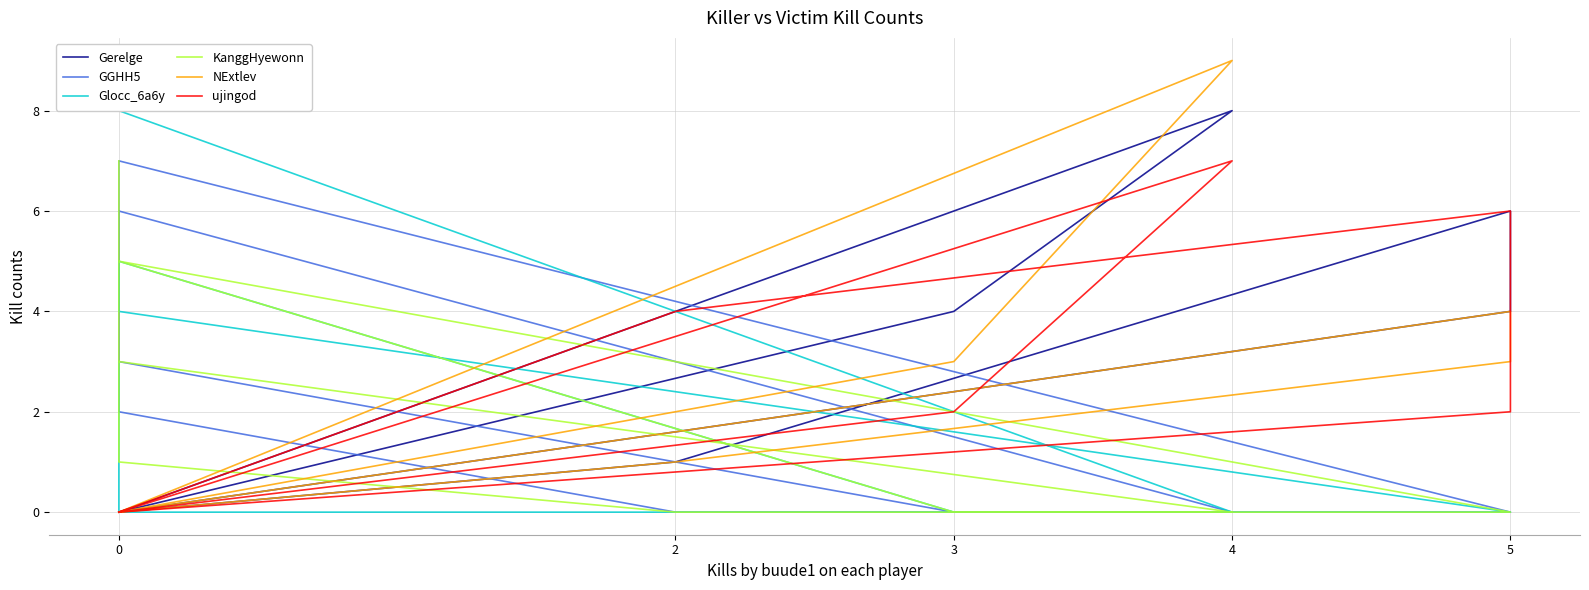

How many times do KanggHyewonn and Gerelge cross each other?

4